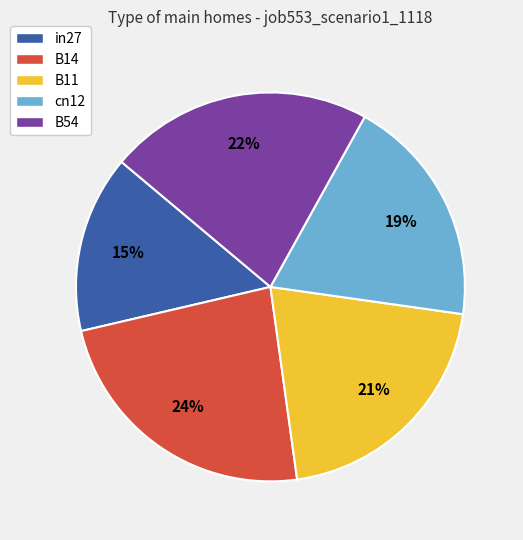

Is there a majority slice in this chart?

No